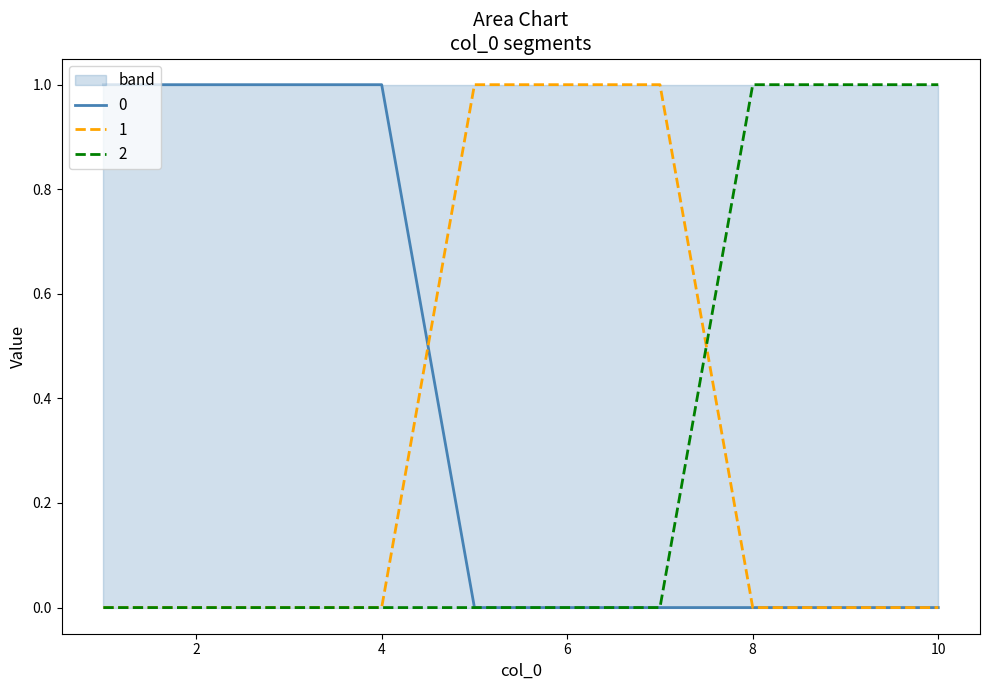

How many lines are shown in the chart?

3